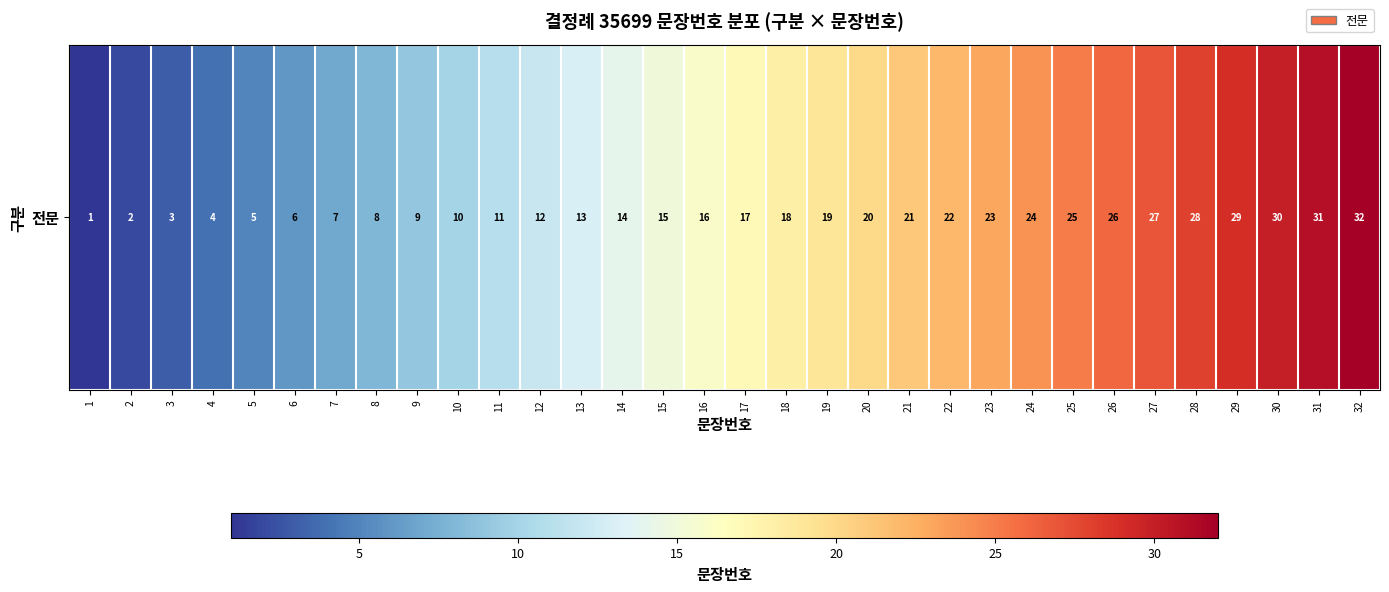

List the labels in order of value, largest first.

32, 31, 30, 29, 28, 27, 26, 25, 24, 23, 22, 21, 20, 19, 18, 17, 16, 15, 14, 13, 12, 11, 10, 9, 8, 7, 6, 5, 4, 3, 2, 1